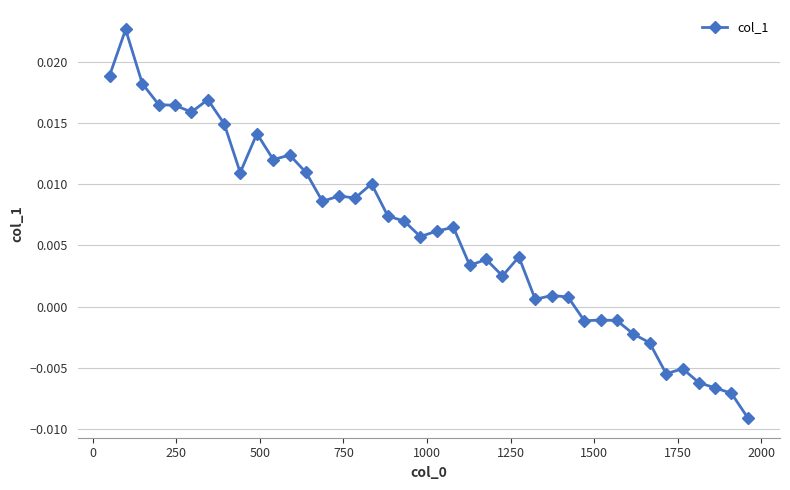

True or false: the data has more than 2 interior local peaks.

True